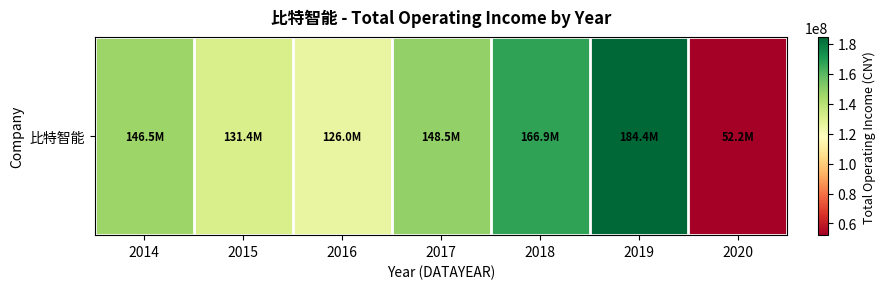

Reading left to right, list all the values displayed in this chart.

2014=146505590.5	2015=131393191.5	2016=125964389.5	2017=148546381.3	2018=166933022.4	2019=184352086.7	2020=52198270.0